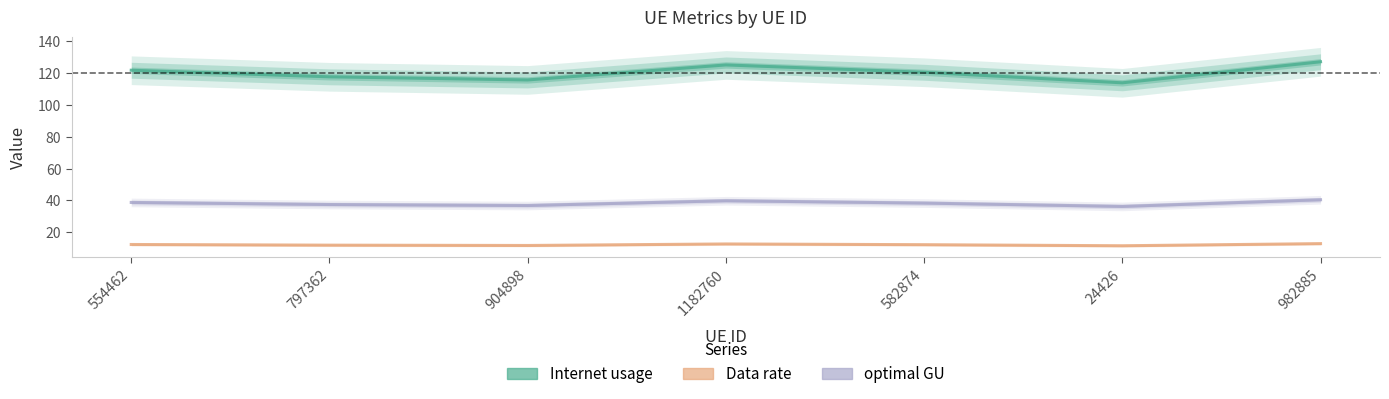

True or false: optimal GU and Internet usage cross at least once.

False